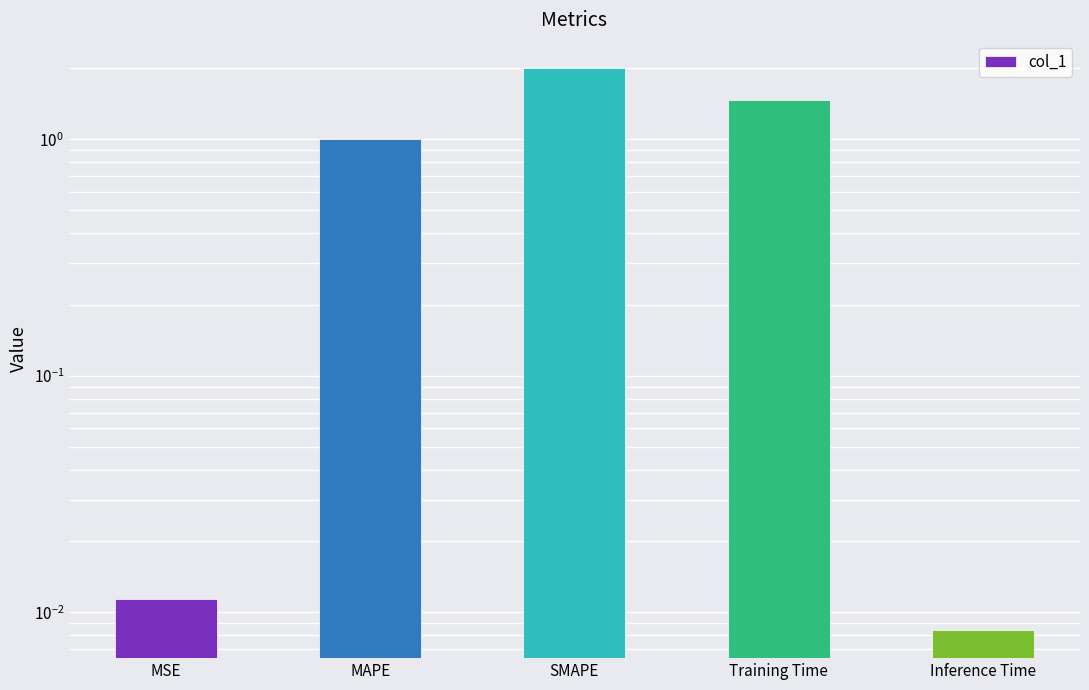

The value at SMAPE is 3.0. True or false?

False